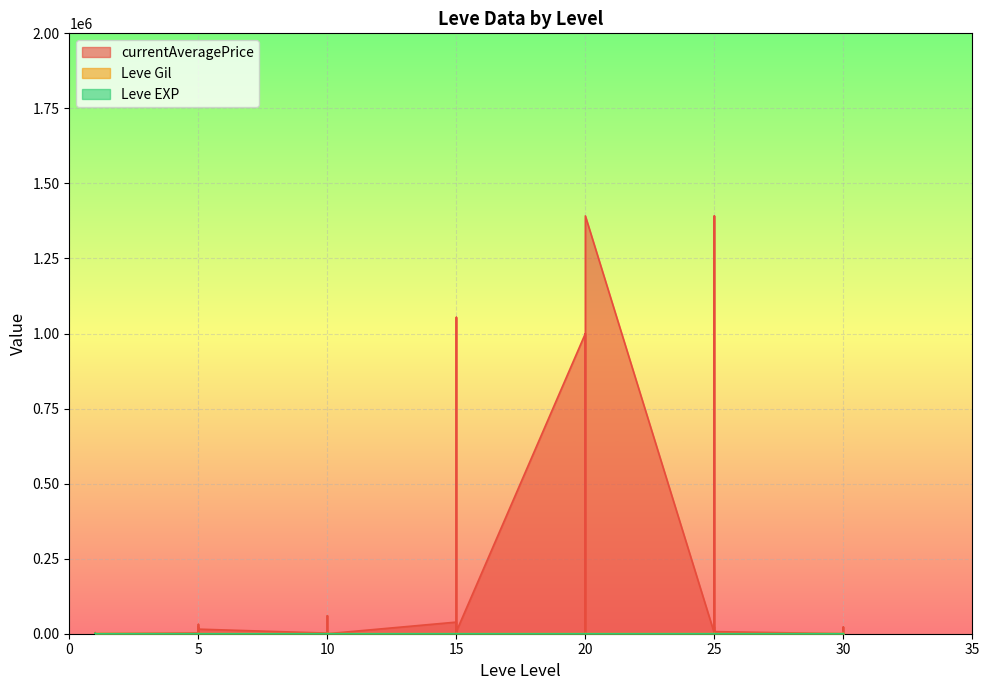

Between 5 and 25, which series saw the biggest shift?

currentAveragePrice